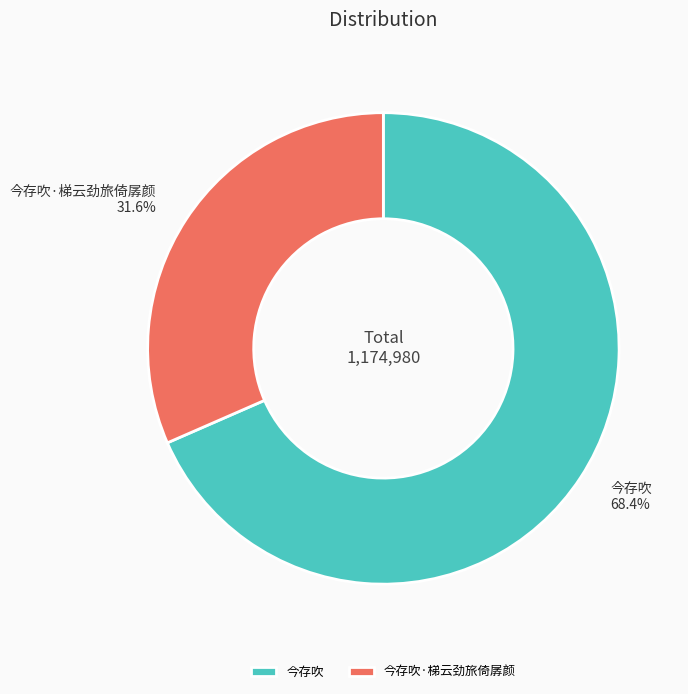

Is there a majority slice in this chart?

Yes